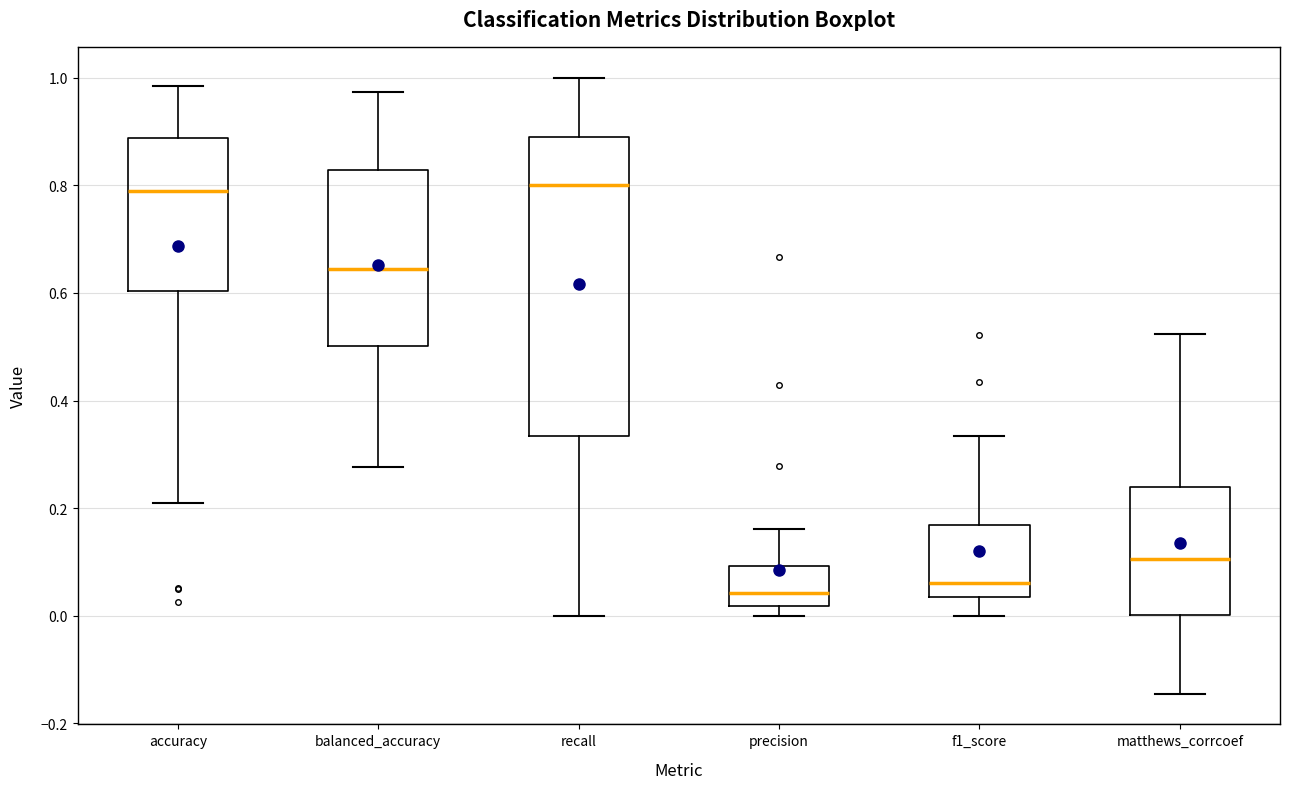

Reading left to right, transcribe this box plot: for each box, give where its median line is, the range the box spans, and where its two whiskers end, as read against the y-axis. The values are not printed on the chart, so give them approximately, as read against the axis.

accuracy: median 0.80, box 0.60 to 0.88, whiskers 0.22 to 0.98
balanced_accuracy: median 0.64, box 0.50 to 0.82, whiskers 0.28 to 0.98
recall: median 0.80, box 0.34 to 0.88, whiskers 0.00 to 1.00
precision: median 0.04, box 0.02 to 0.10, whiskers 0.00 to 0.16
f1_score: median 0.06, box 0.04 to 0.16, whiskers 0.00 to 0.34
matthews_corrcoef: median 0.10, box 0.00 to 0.24, whiskers -0.14 to 0.52